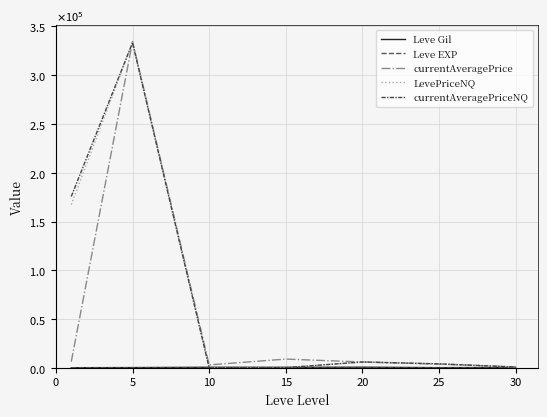

Is this an area chart (filled region under the line)?

No